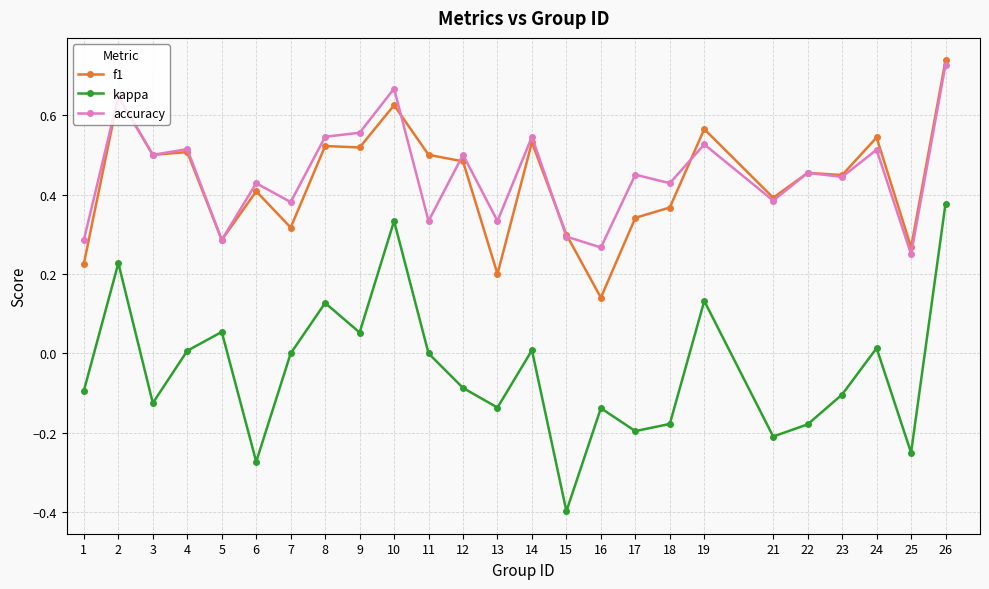

True or false: f1 has a value of 0.2 at 22.

False